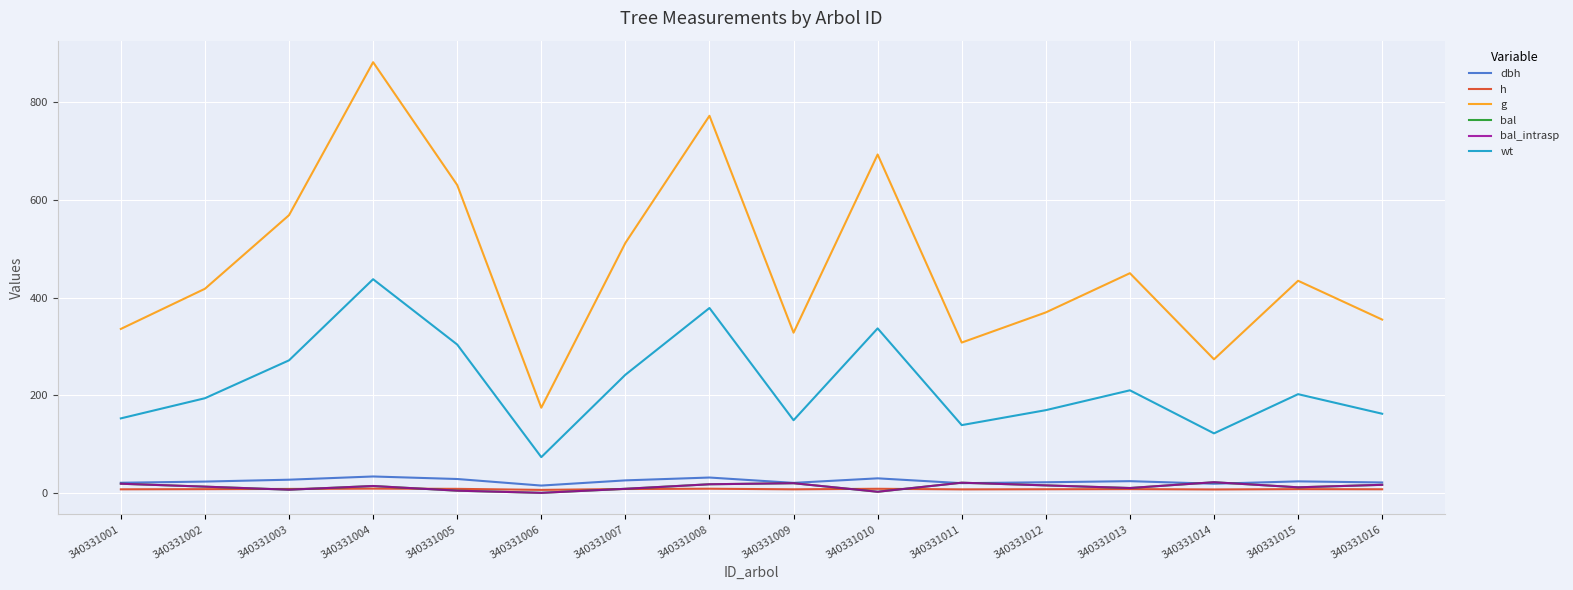

What is the difference between the maximum and minimum values in the wt series?

364.3